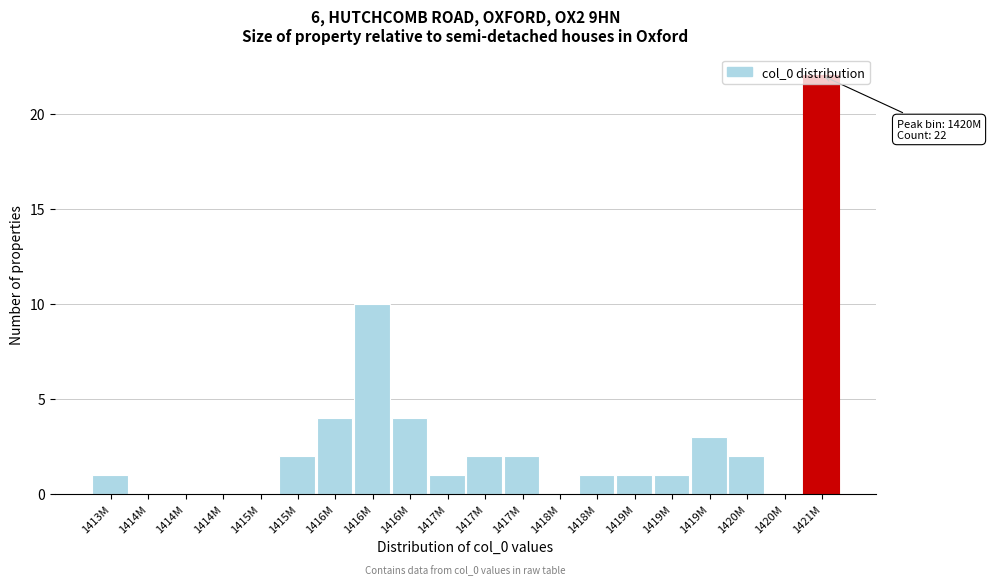

Are the bars horizontal?

No